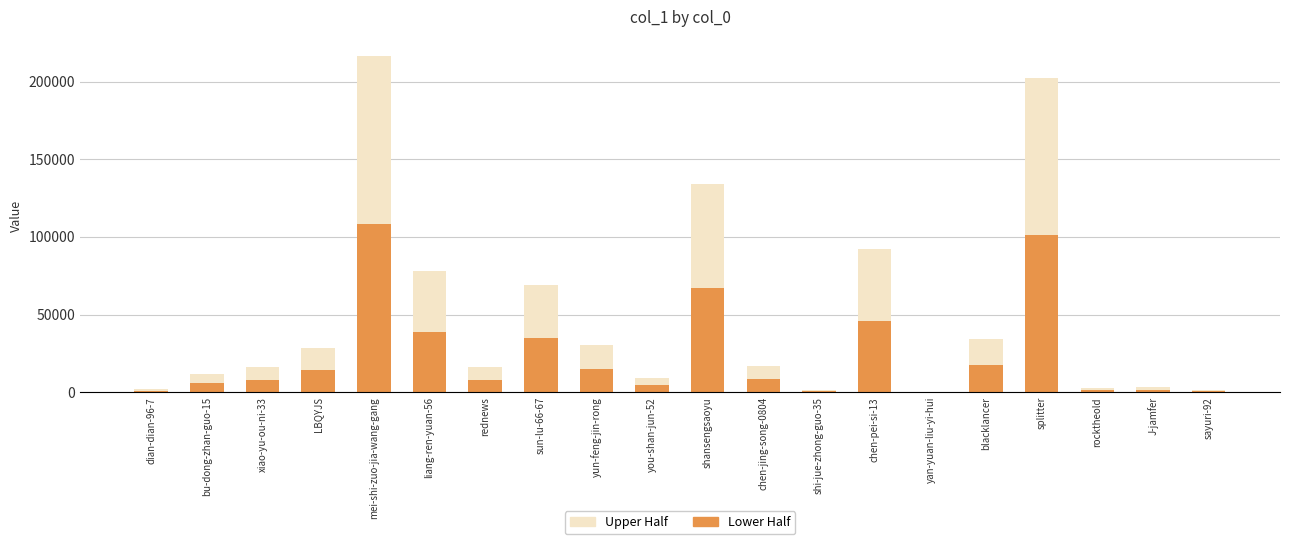

The value of Lower Half at rocktheold is 1225. True or false?

True